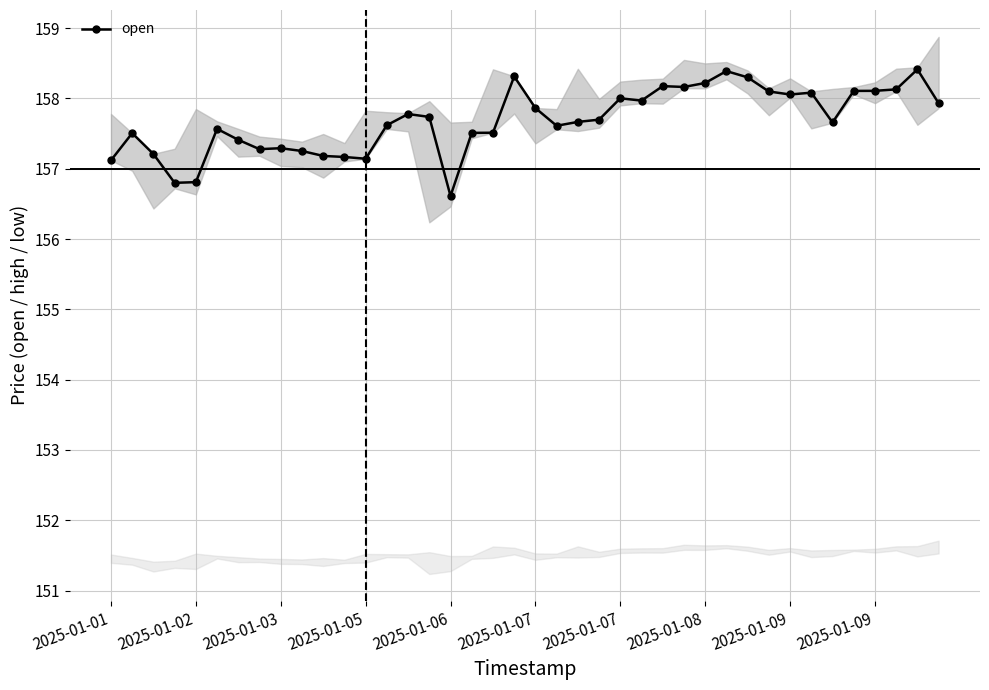

How many distinct data groups are displayed?

1